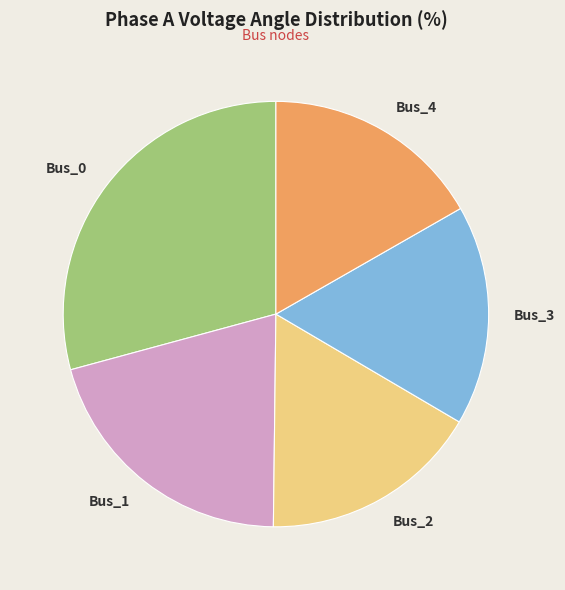

Count the number of slices in the pie.

5